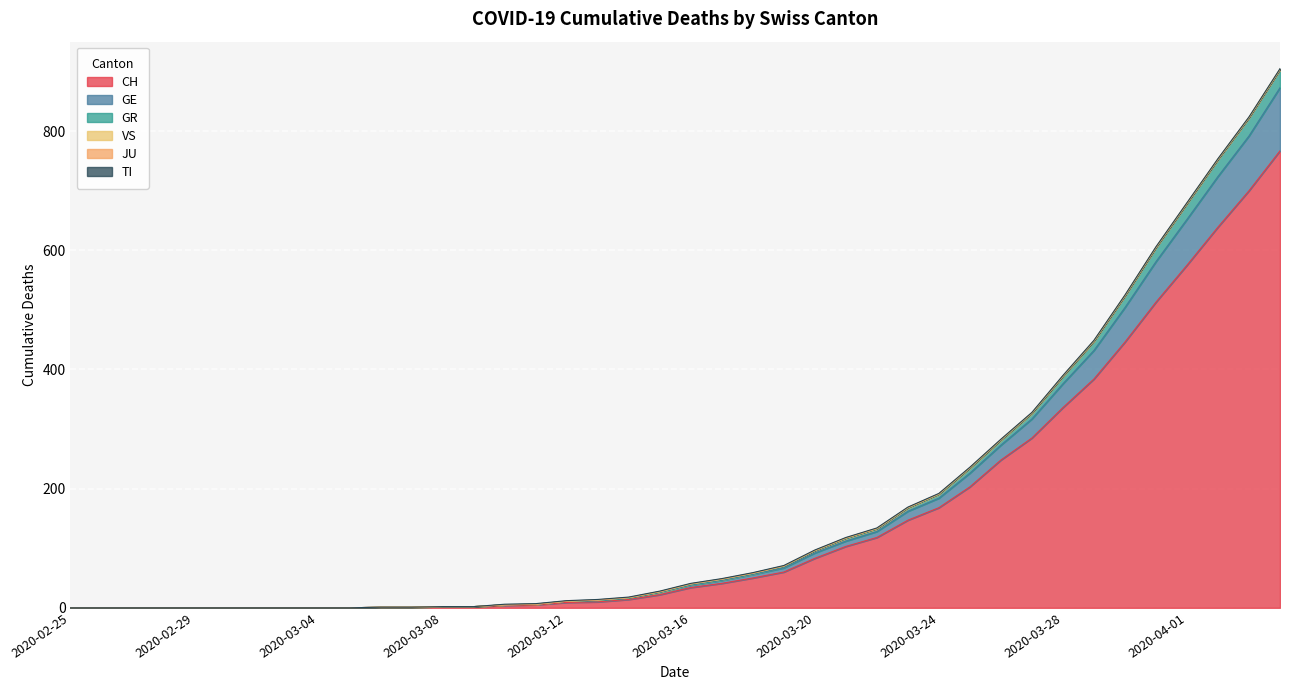

True or false: GR has more than 1 points higher than both neighbors.

False